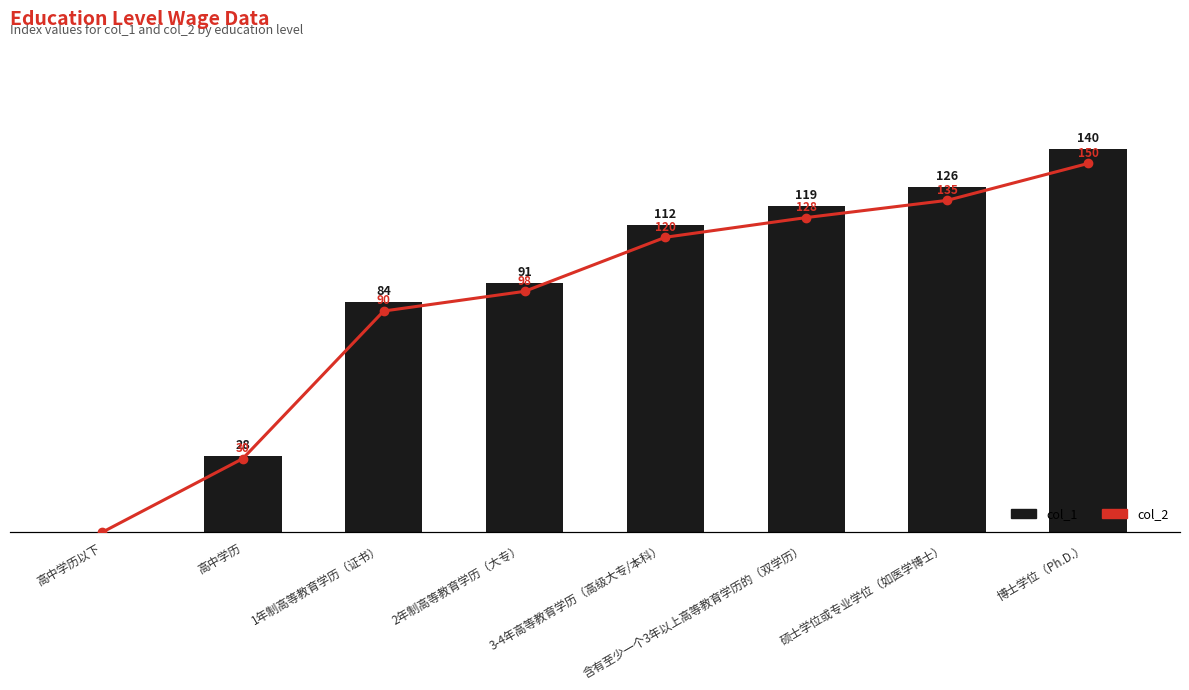

Rank the series by their maximum value, from lowest to highest.

col_1, col_2